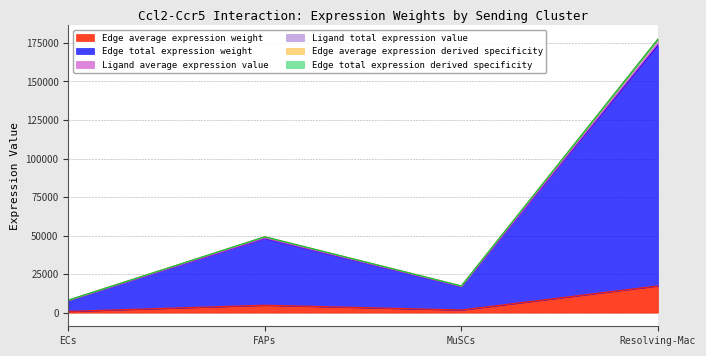

Does the chart display data point markers on the line(s)?

No